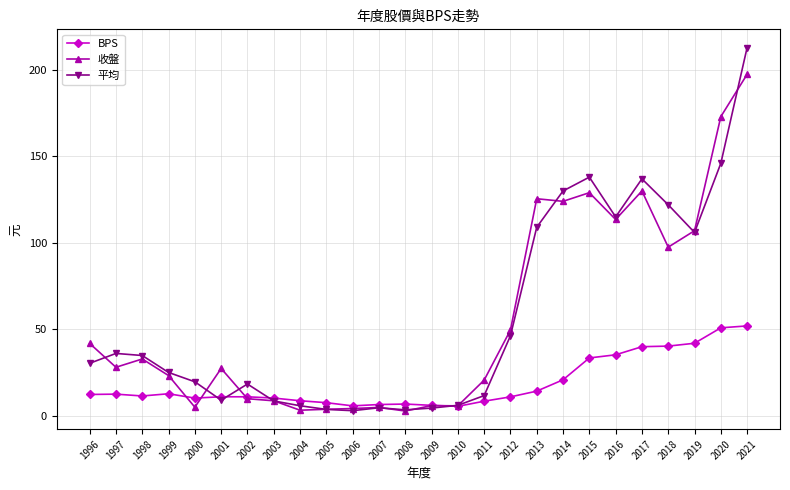

Between which two adjacent categories do BPS and 收盤 first intersect?

1999 and 2000